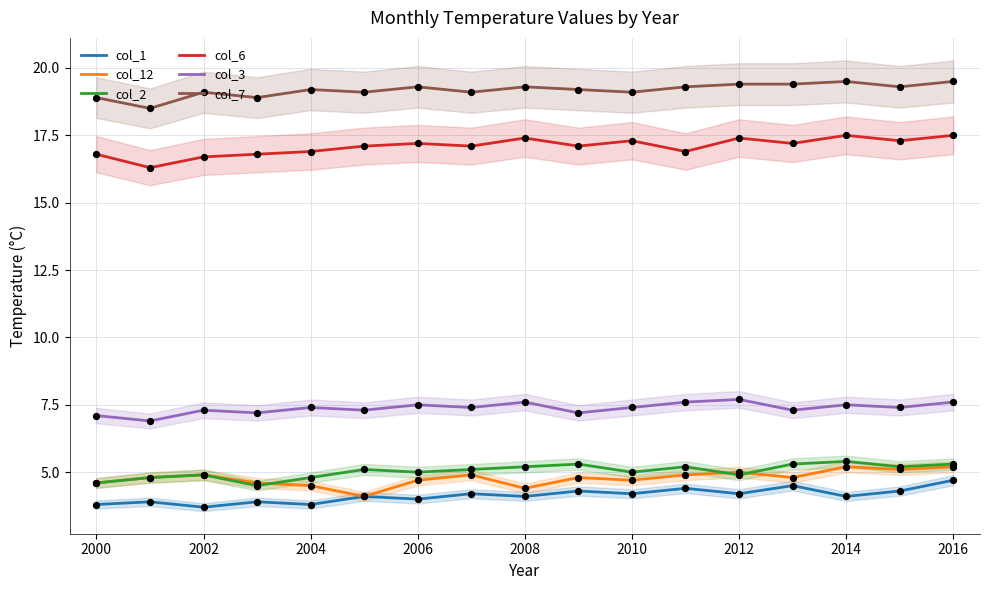

What are all the series names shown in the legend?

col_1, col_12, col_2, col_6, col_3, col_7